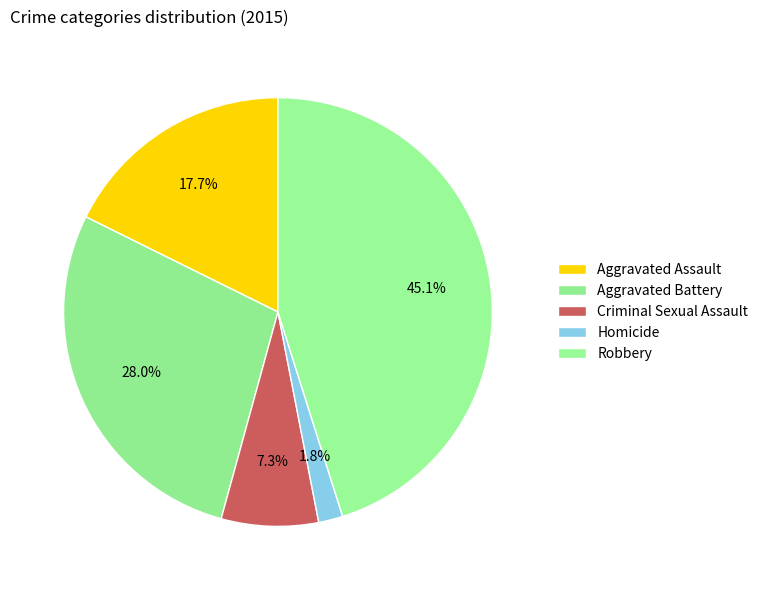

How many slices are in this pie chart?

5